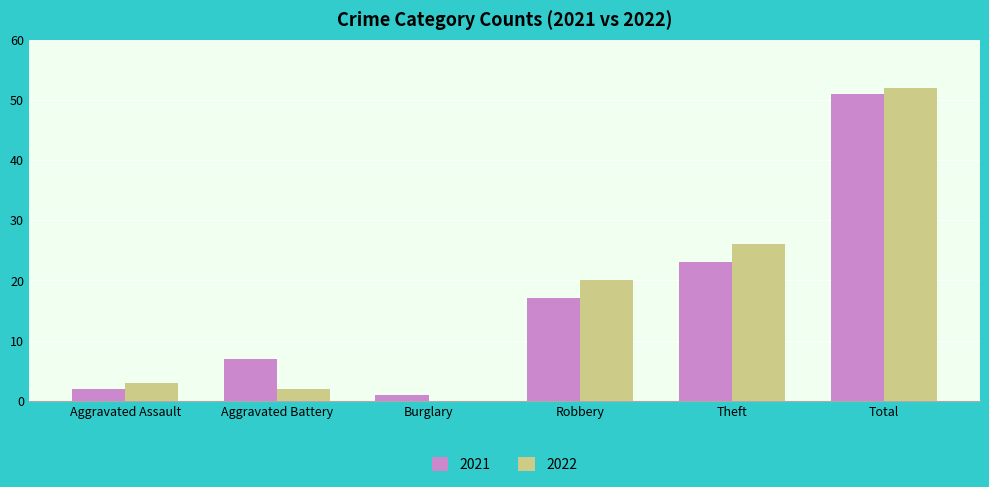

True or false: 2022 has a value of 20 at Robbery.

True